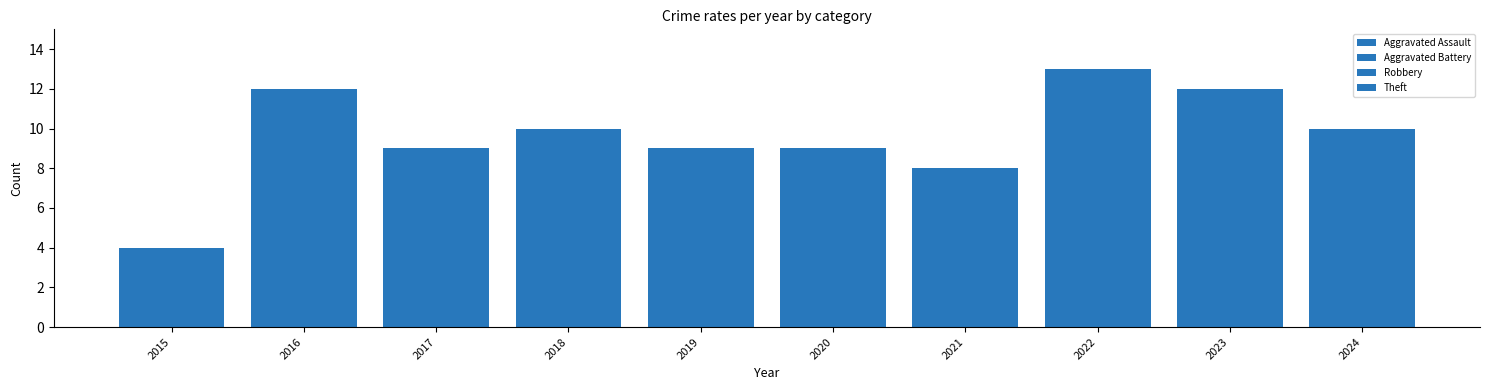

Rank the series at 2020 from lowest to highest value.

Aggravated Assault, Robbery, Aggravated Battery, Theft